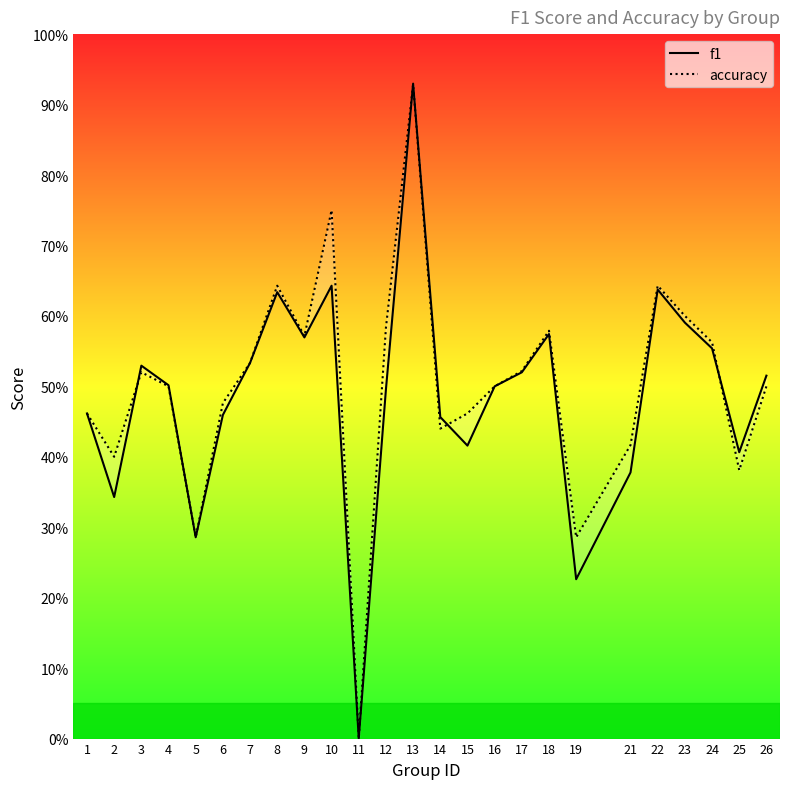

Reading left to right, transcribe all the data shown in this chart.

f1: 0.5	0.3	0.5	0.5	0.3	0.5	0.5	0.6	0.6	0.6	0.0	0.5	0.9	0.5	0.4	0.5	0.5	0.6	0.2	0.4	0.6	0.6	0.6	0.4	0.5
accuracy: 0.5	0.4	0.5	0.5	0.3	0.5	0.5	0.6	0.6	0.8	0.0	0.6	0.9	0.4	0.5	0.5	0.5	0.6	0.3	0.4	0.6	0.6	0.6	0.4	0.5